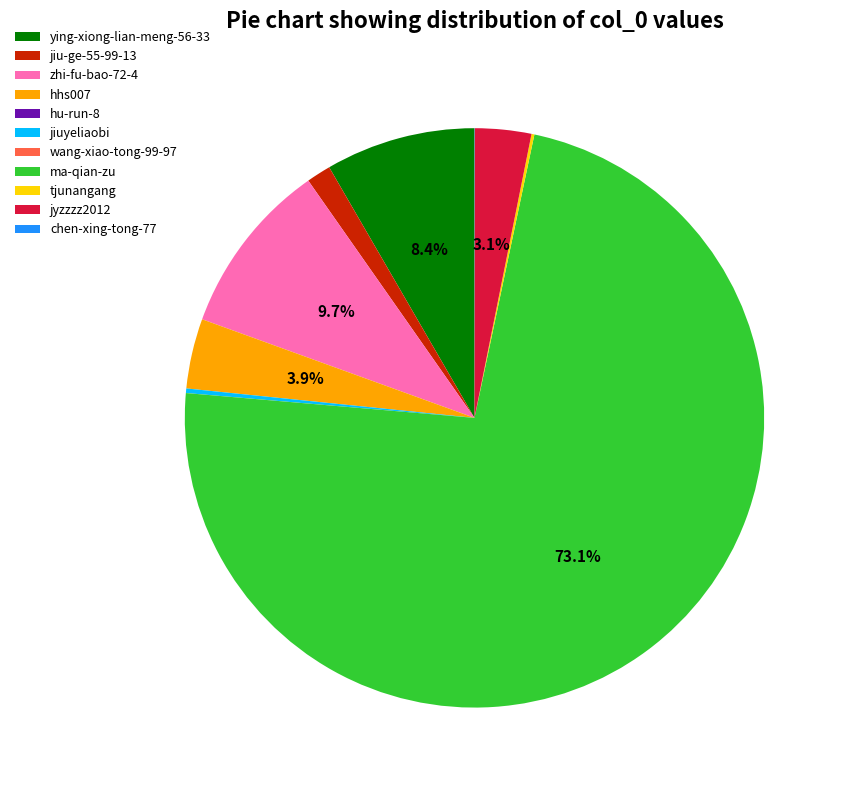

Is there a majority slice in this chart?

Yes